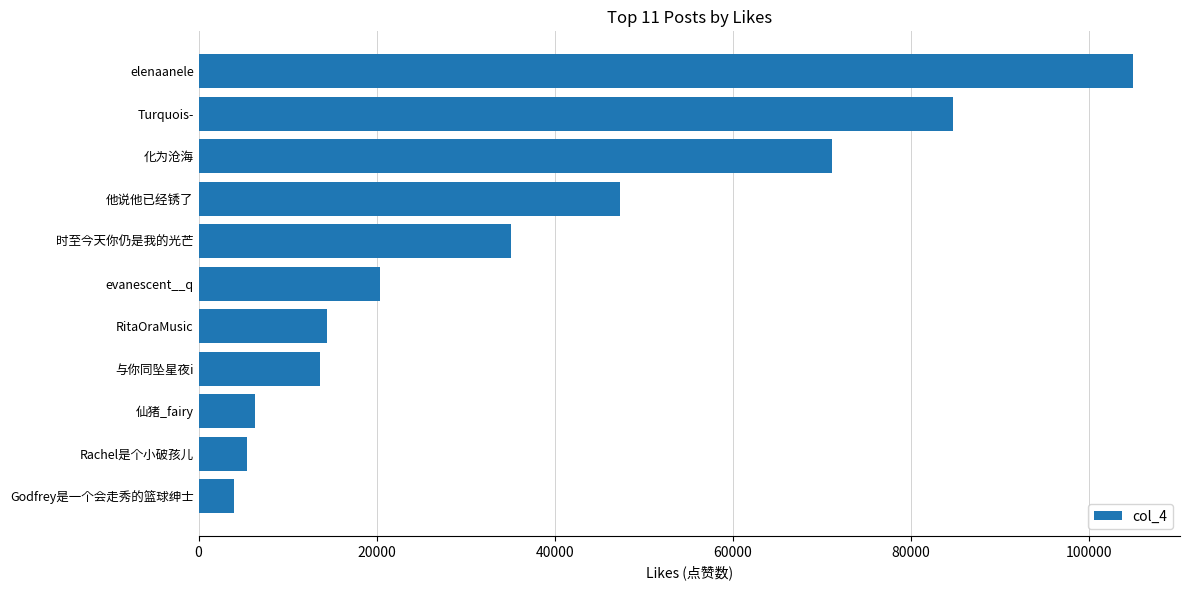

Approximately how many times larger is the value at Turquois- compared to RitaOraMusic?

5.9